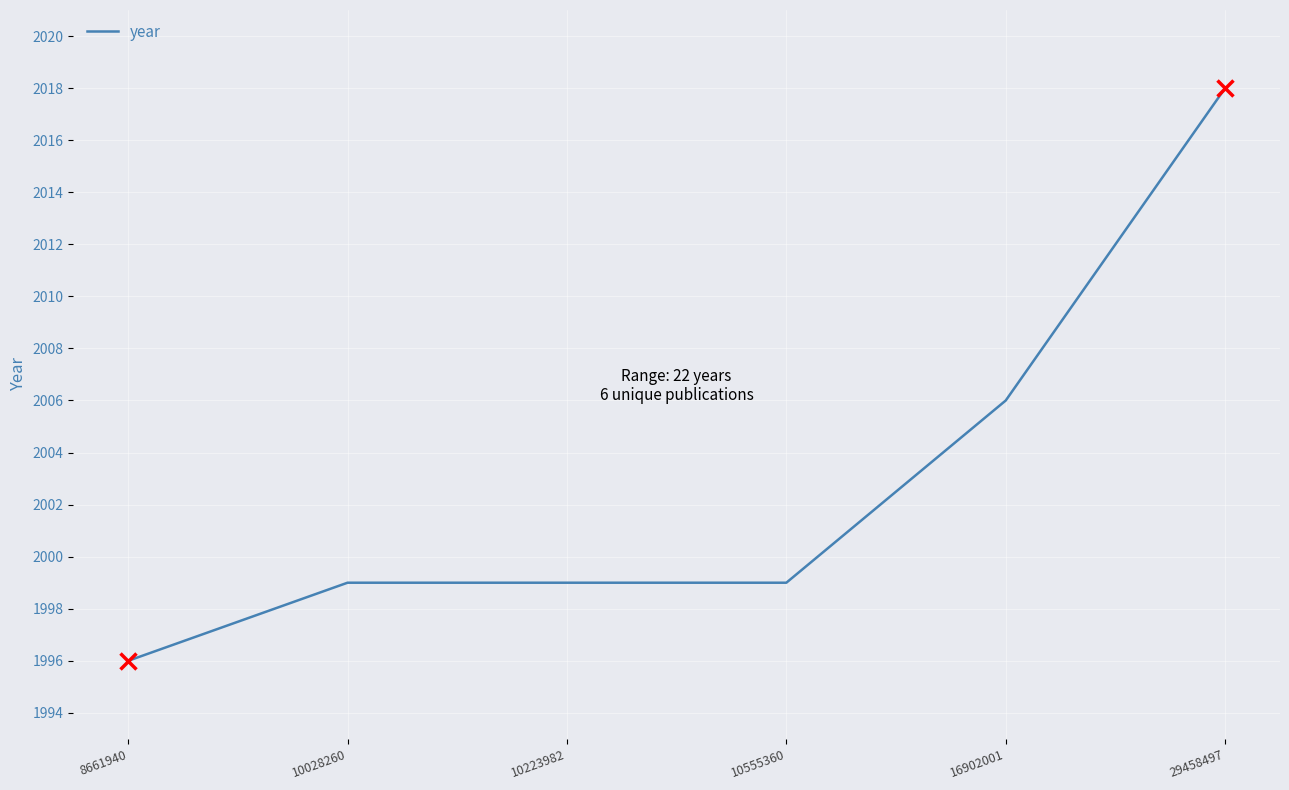

Which label corresponds to the largest value in the chart?

29458497